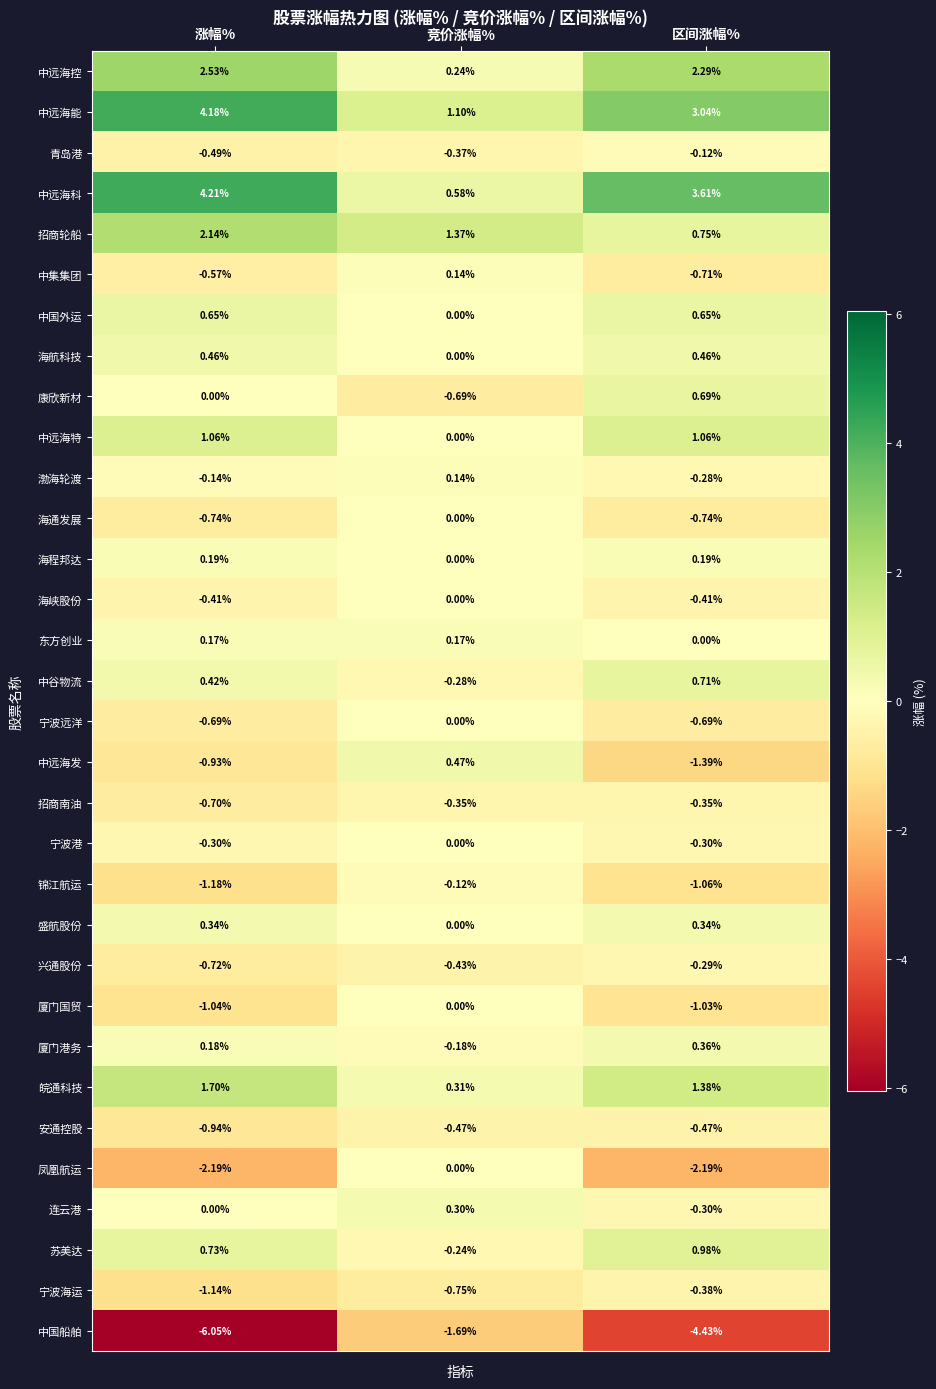

Which series has the largest total across all categories?

中远海科